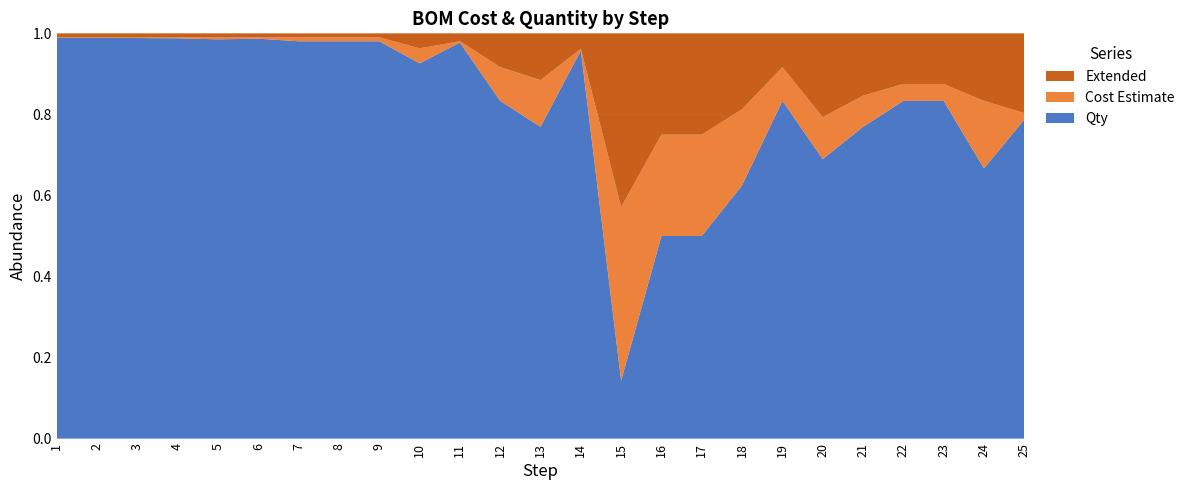

Reading left to right, extract all data points from this chart.

Extended: 1=0.1	2=0.1	3=0.1	4=0.0	5=0.0	6=0.0	7=0.0	8=0.0	9=0.0	10=0.0	11=0.1	12=0.1	13=0.1	14=0.4	15=3.0	16=0.5	17=0.5	18=0.3	19=0.2	20=0.6	21=0.4	22=0.5	23=0.5	24=0.2	25=3.0
Cost Estimate: 1=0.0	2=0.0	3=0.0	4=0.0	5=0.0	6=0.0	7=0.0	8=0.0	9=0.0	10=0.0	11=0.0	12=0.1	13=0.1	14=0.0	15=3.0	16=0.5	17=0.5	18=0.3	19=0.2	20=0.3	21=0.2	22=0.1	23=0.1	24=0.2	25=0.2
Qty: 1=7.0	2=7.0	3=6.0	4=4.0	5=2.0	6=3.0	7=1.0	8=1.0	9=1.0	10=1.0	11=6.0	12=1.0	13=1.0	14=10.0	15=1.0	16=1.0	17=1.0	18=1.0	19=2.0	20=2.0	21=2.0	22=3.0	23=3.0	24=1.0	25=12.0